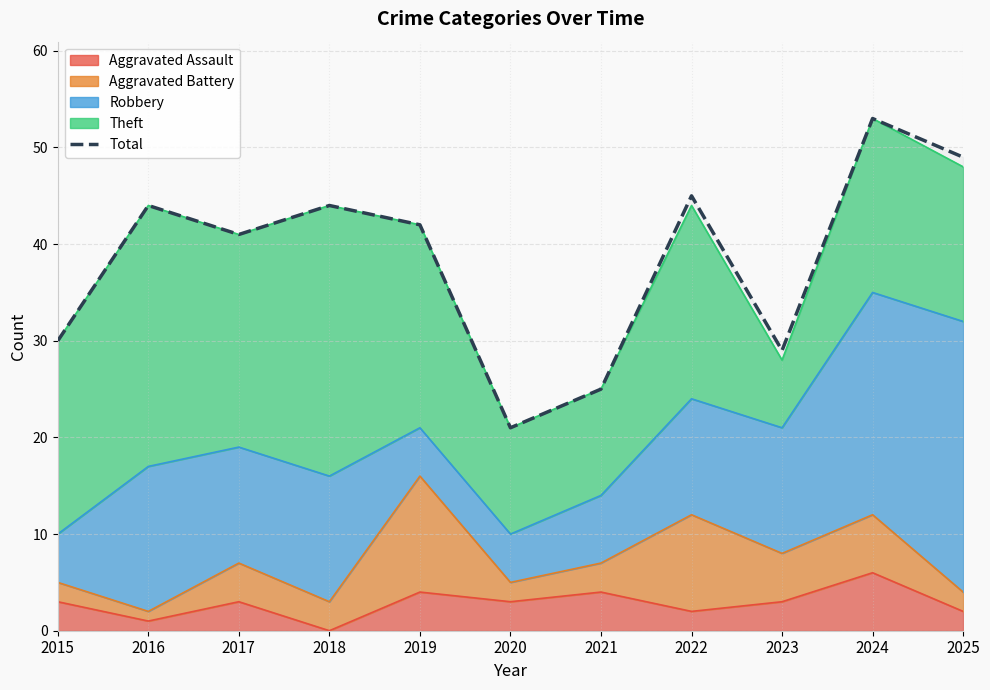

Reading right to left, extract all data points from this chart.

49	53	29	45	25	21	42	44	41	44	30